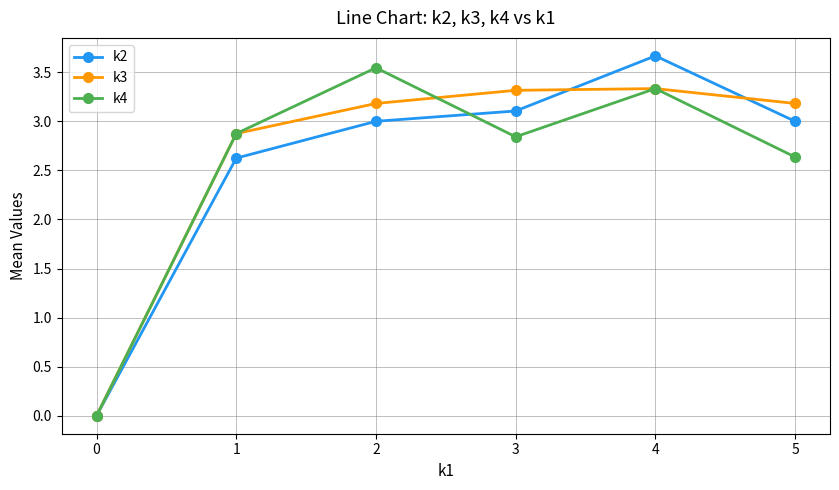

What is the total value across all series at 1?

8.4